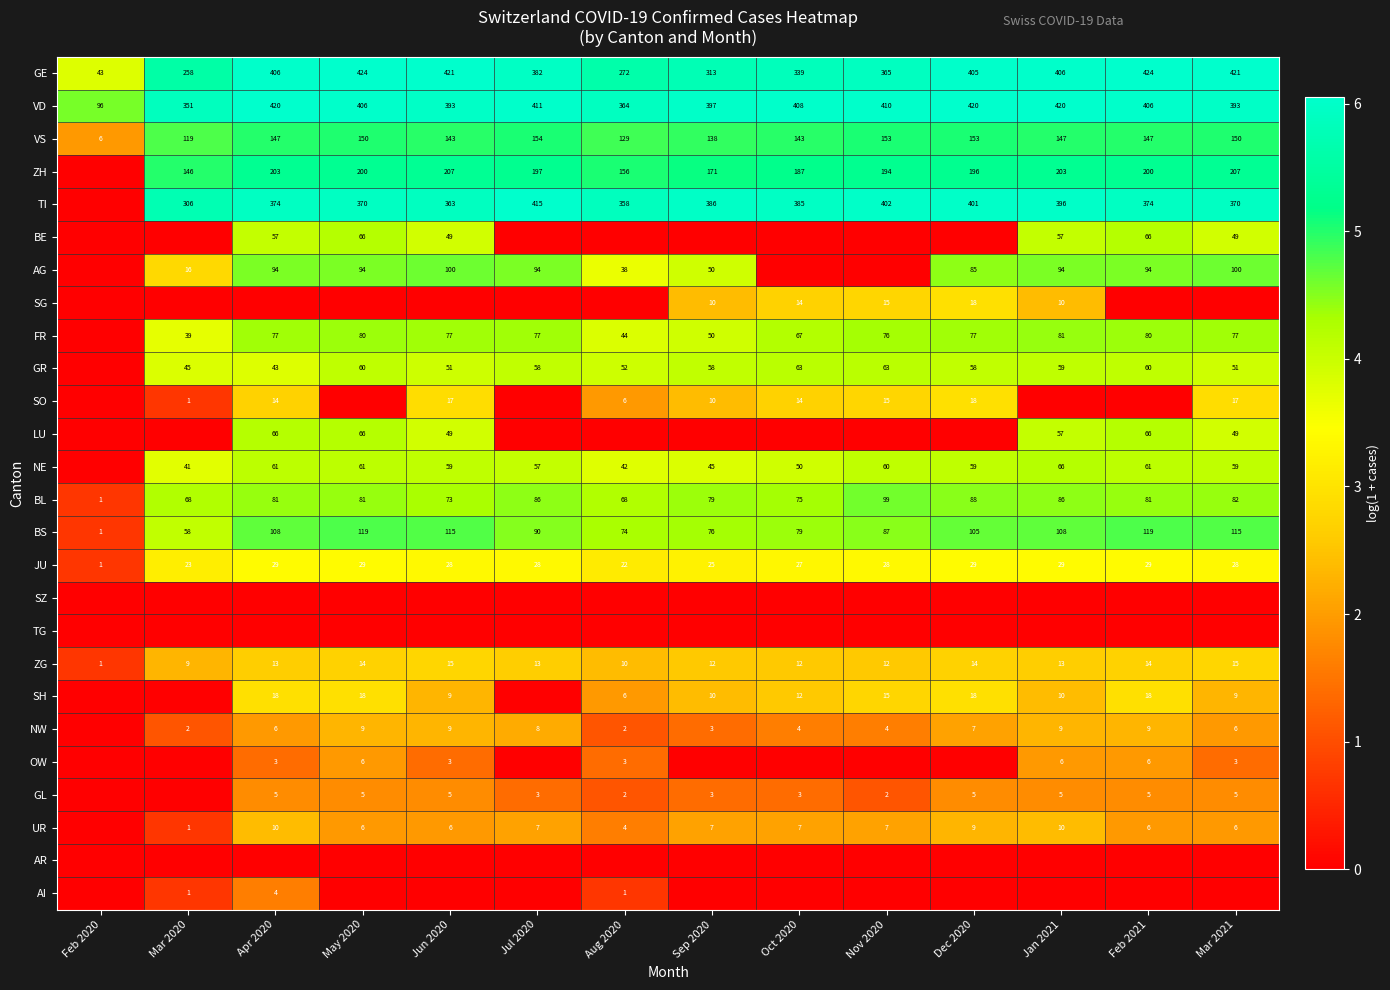

What value does the BL series have at Oct 2020, to the nearest 5?

75